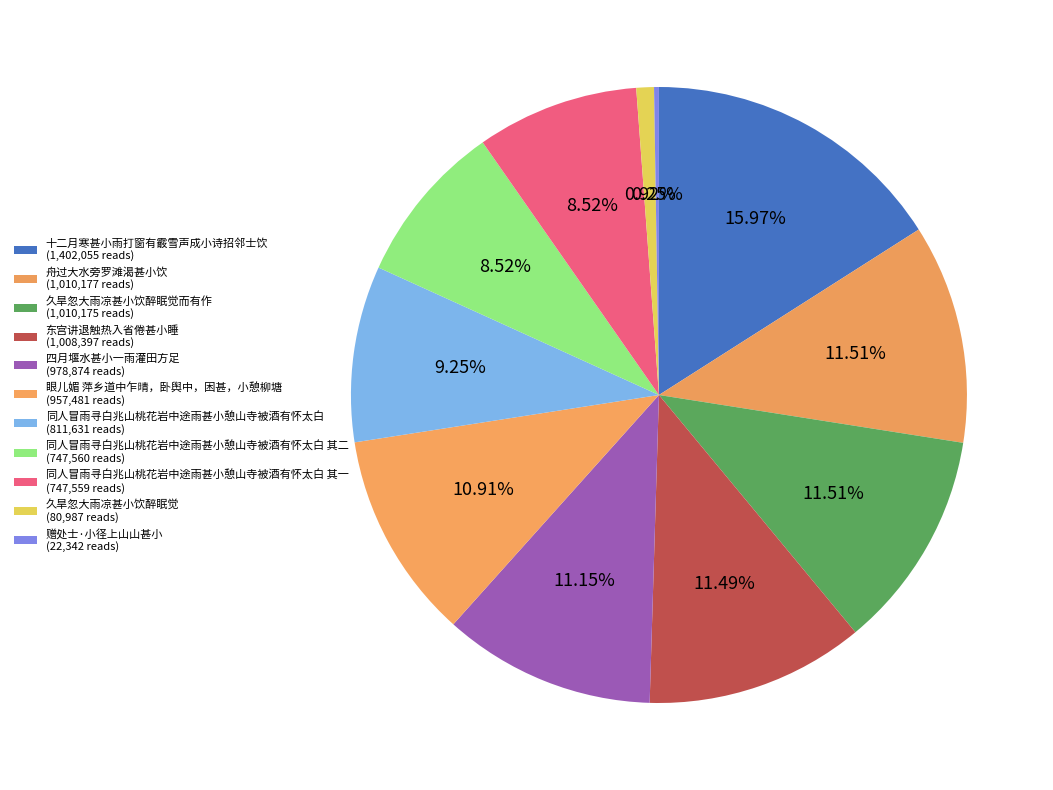

Which slice is the largest?

十二月寒甚小雨打窗有霰雪声成小诗招邻士饮